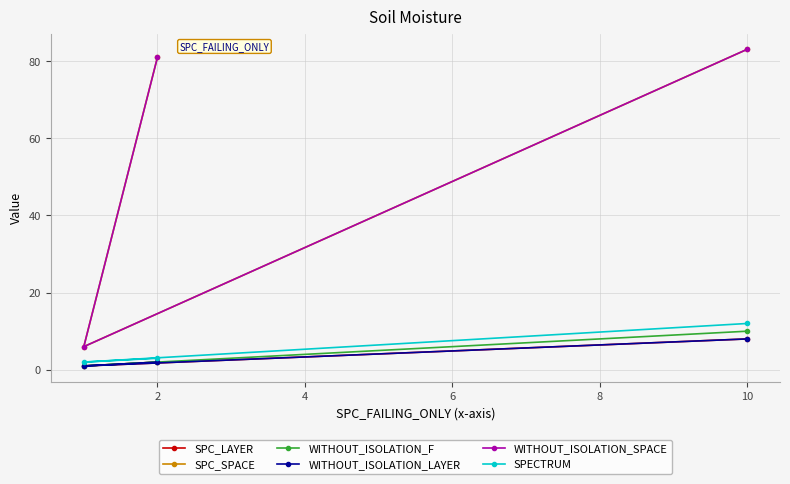

Which series has the largest total across all categories?

SPC_SPACE